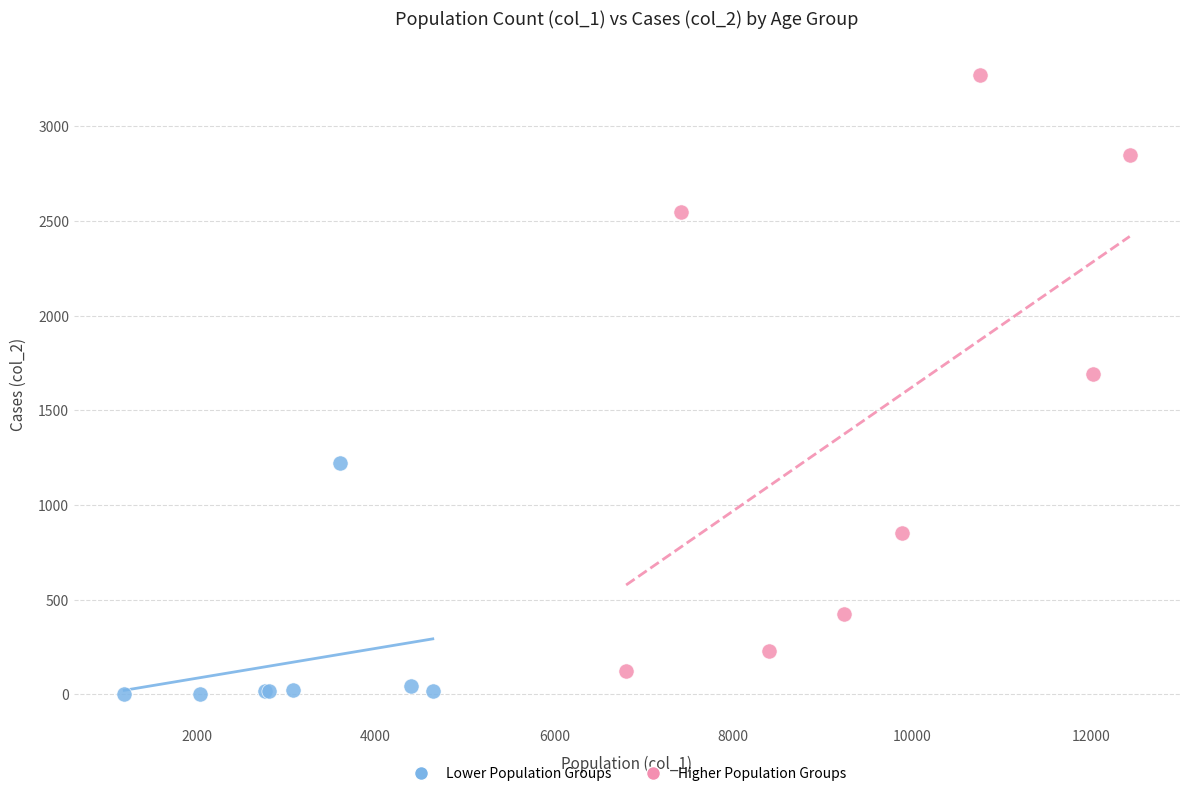

Which series contains the highest Y value?

Higher Population Groups